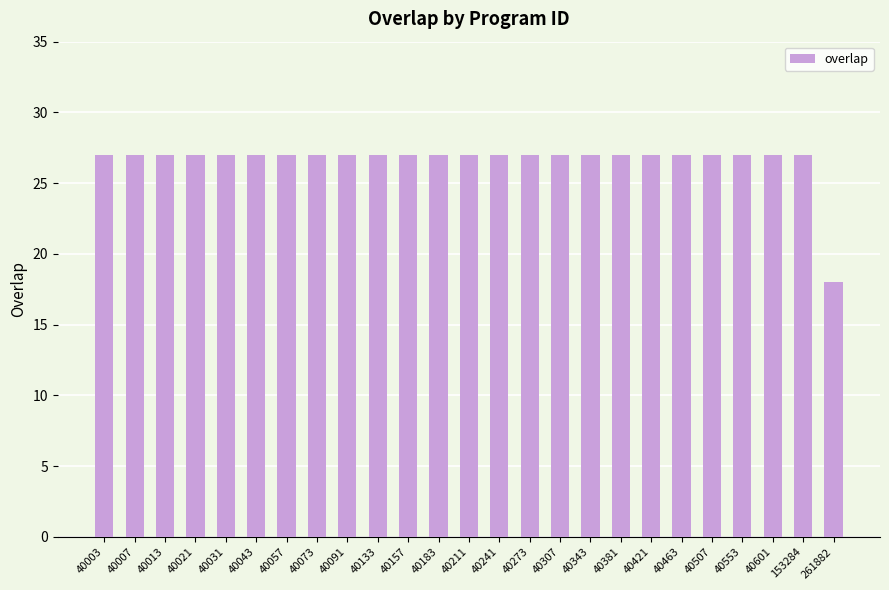

At which label is the value closest to 22?

261882